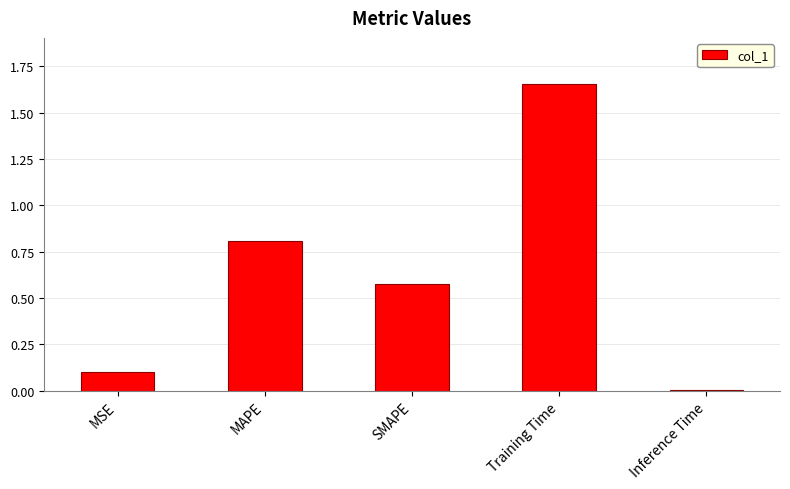

What is the difference between the maximum and second lowest values?

1.6